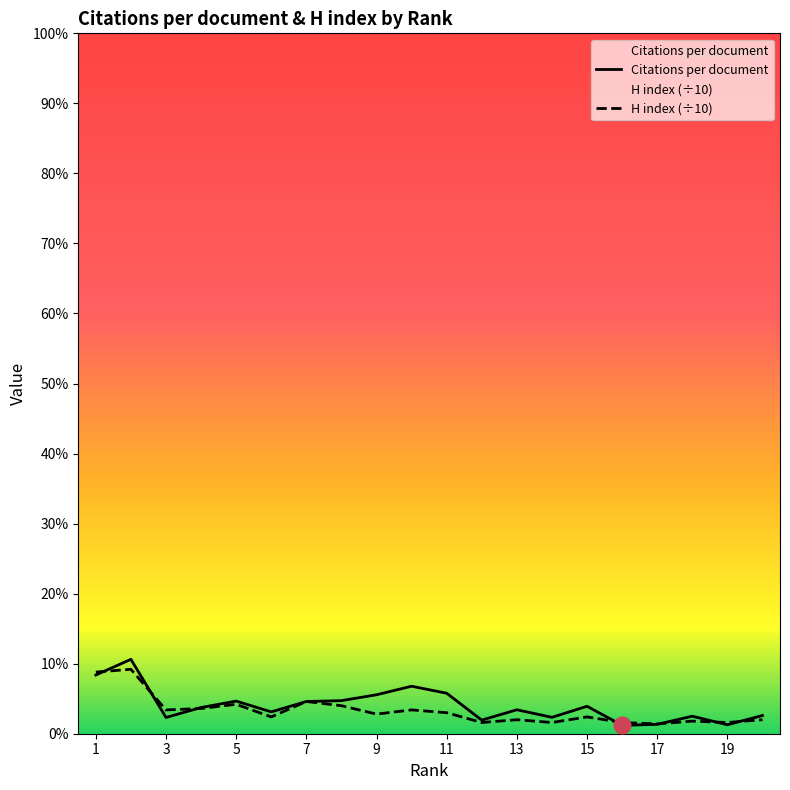

After their last crossing, which series has the higher values: H index or Citations per document?

Citations per document